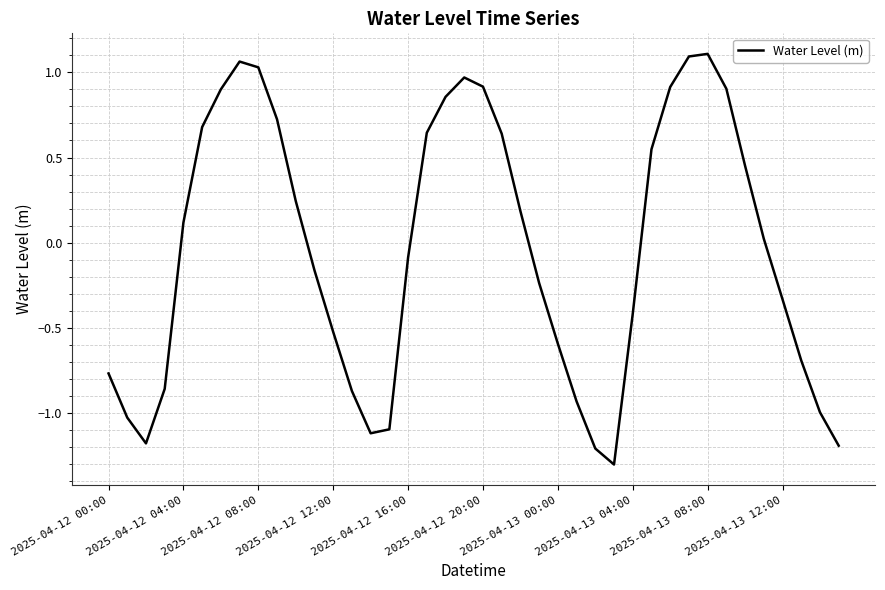

What is the difference between the maximum and minimum values?

2.4